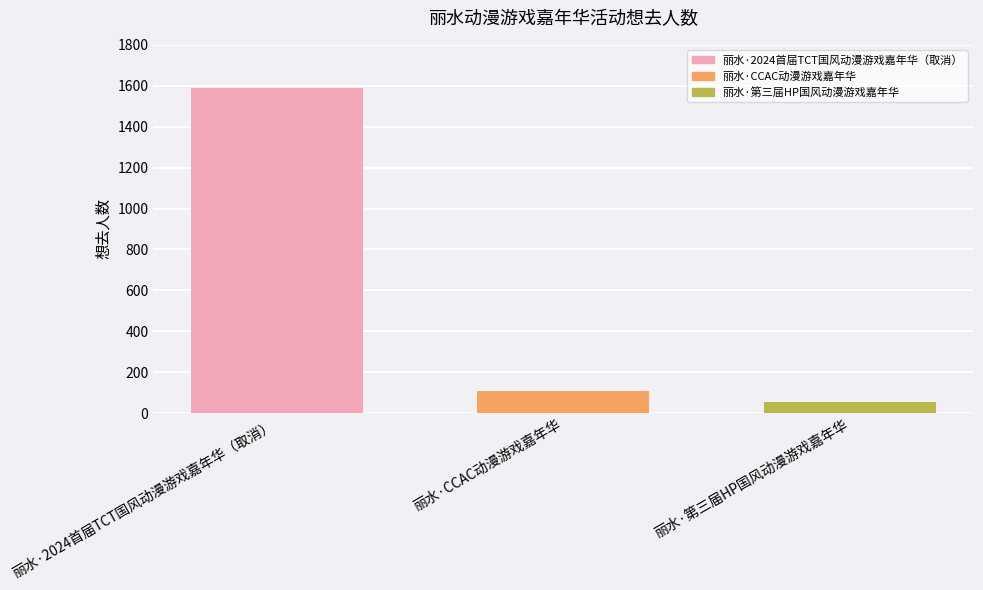

What is the difference between the second highest and minimum values?

53